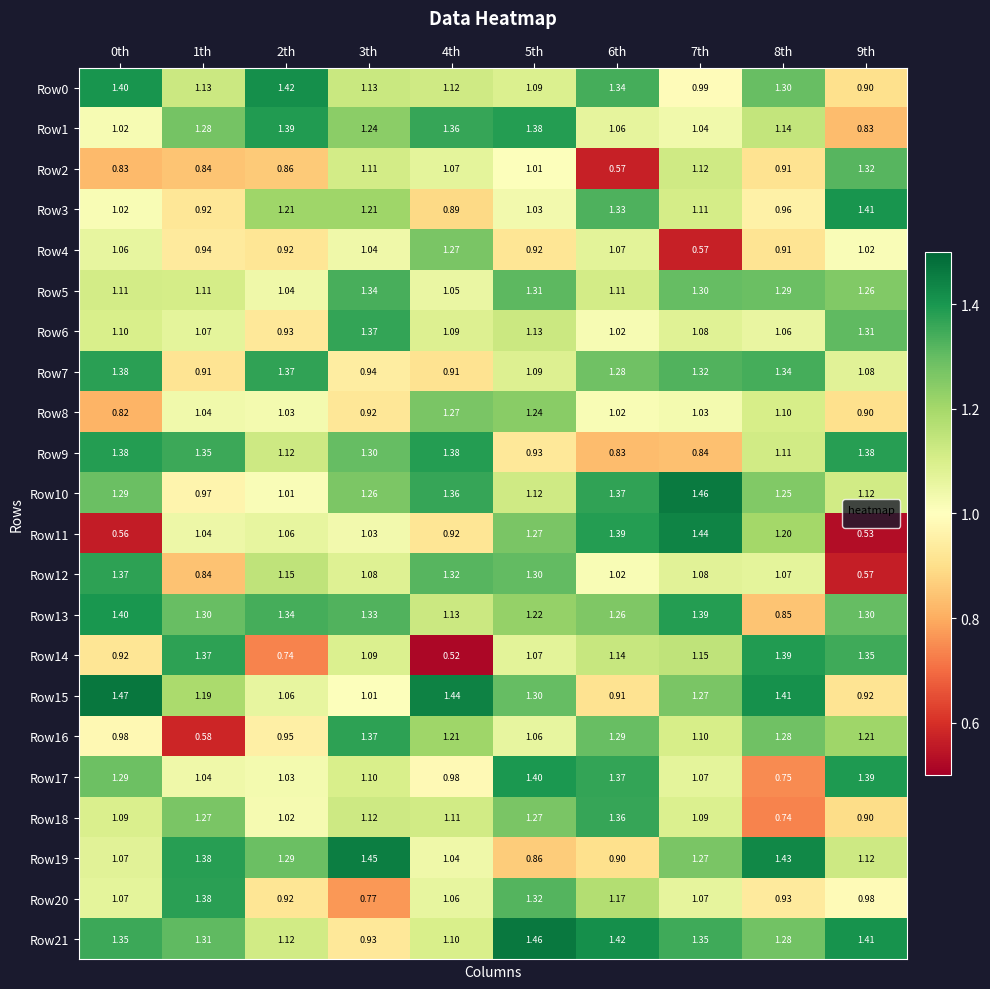

Is the value of Row21 at 1th greater than the value of Row13 at 3th?

No